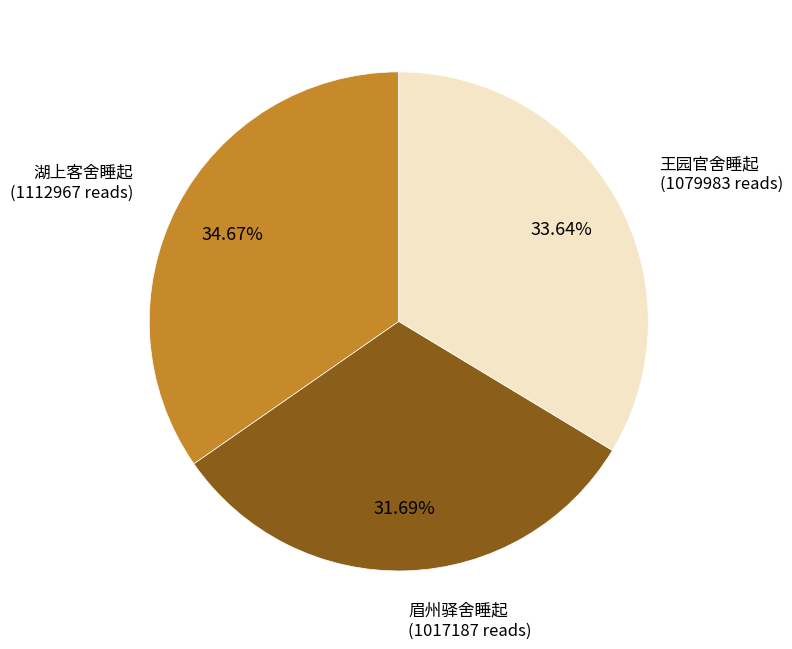

Is there any slice that represents more than half of the pie?

No